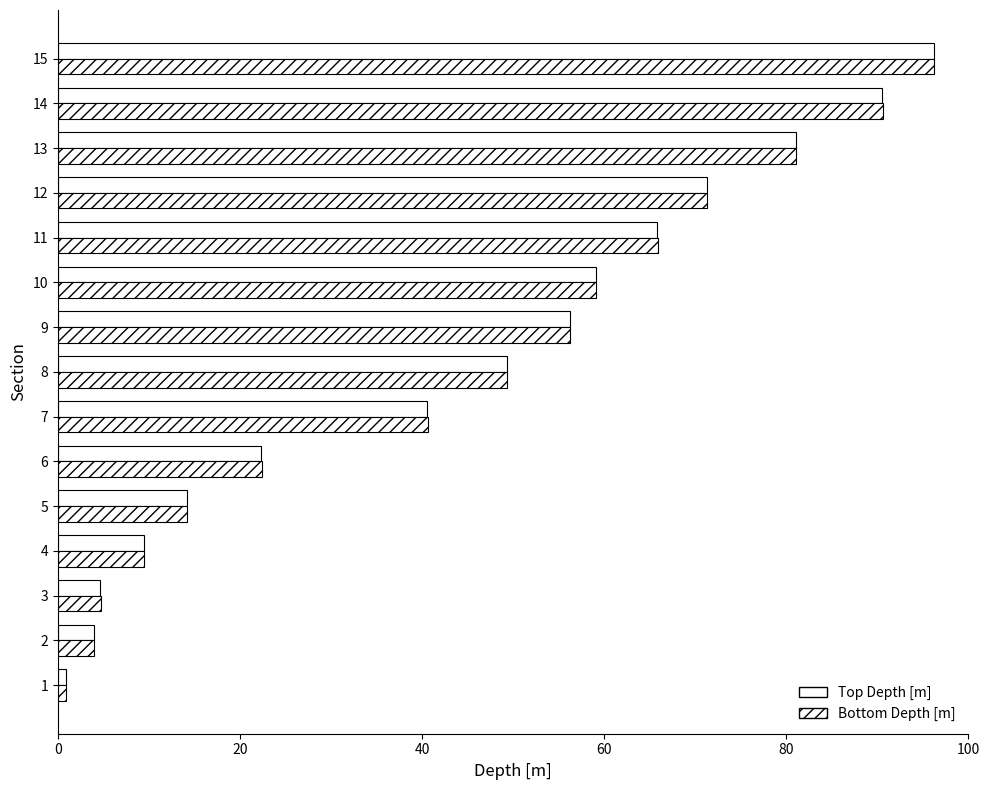

Rank the series by their average value, from lowest to highest.

Top Depth [m], Bottom Depth [m]